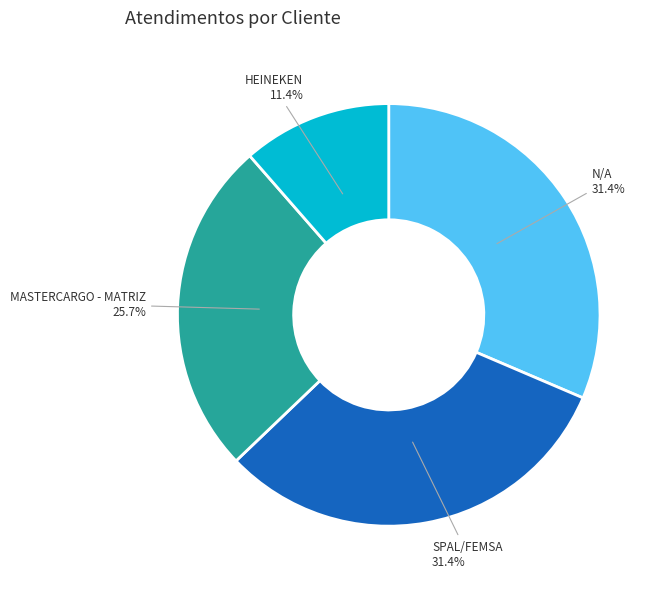

Which slice is the smallest?

HEINEKEN